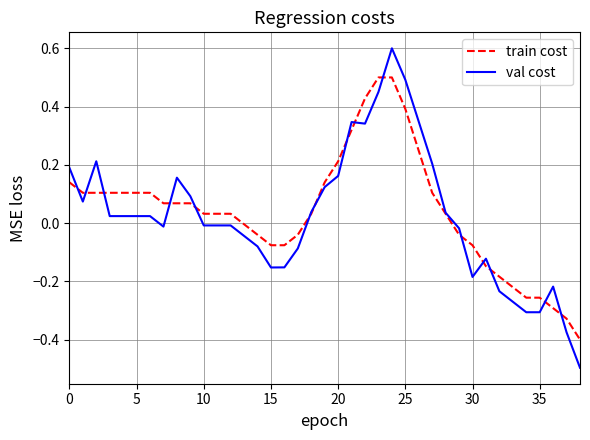

What is the minimum value shown in the chart?

-0.5